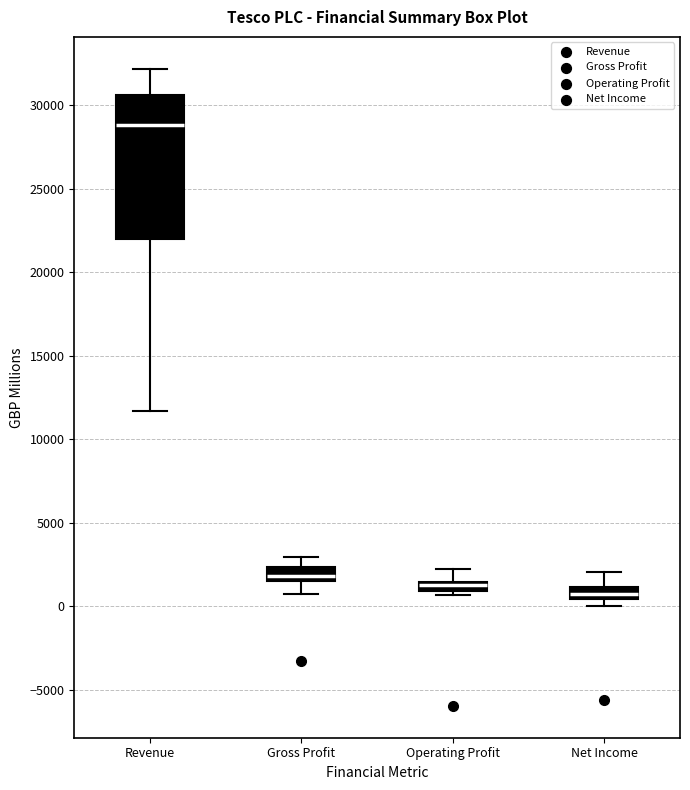

Which box has the lowest median line?

Net Income